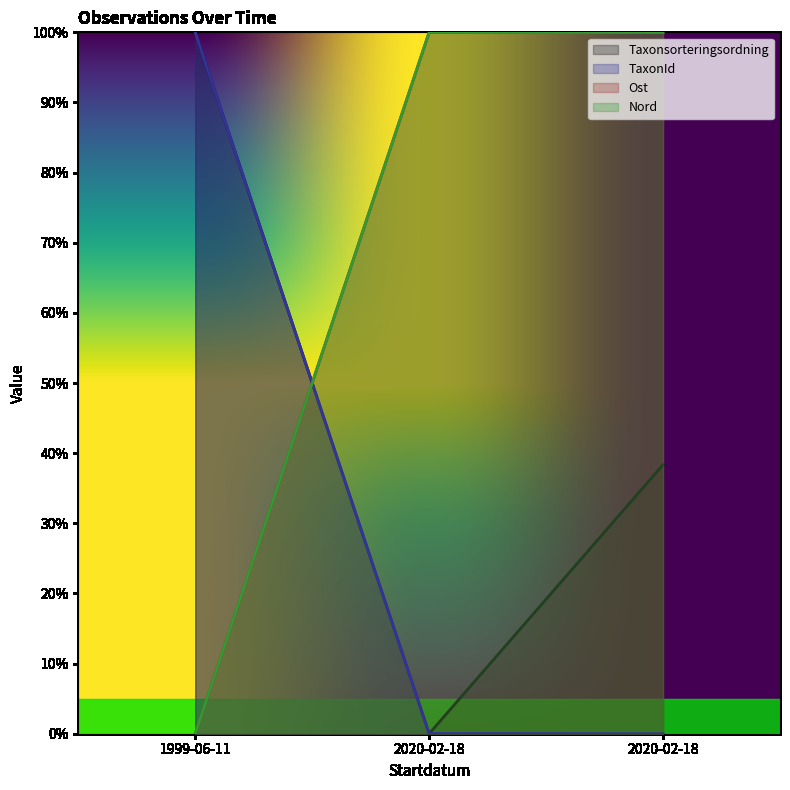

What are all the series names shown in the legend?

Taxonsorteringsordning, TaxonId, Ost, Nord